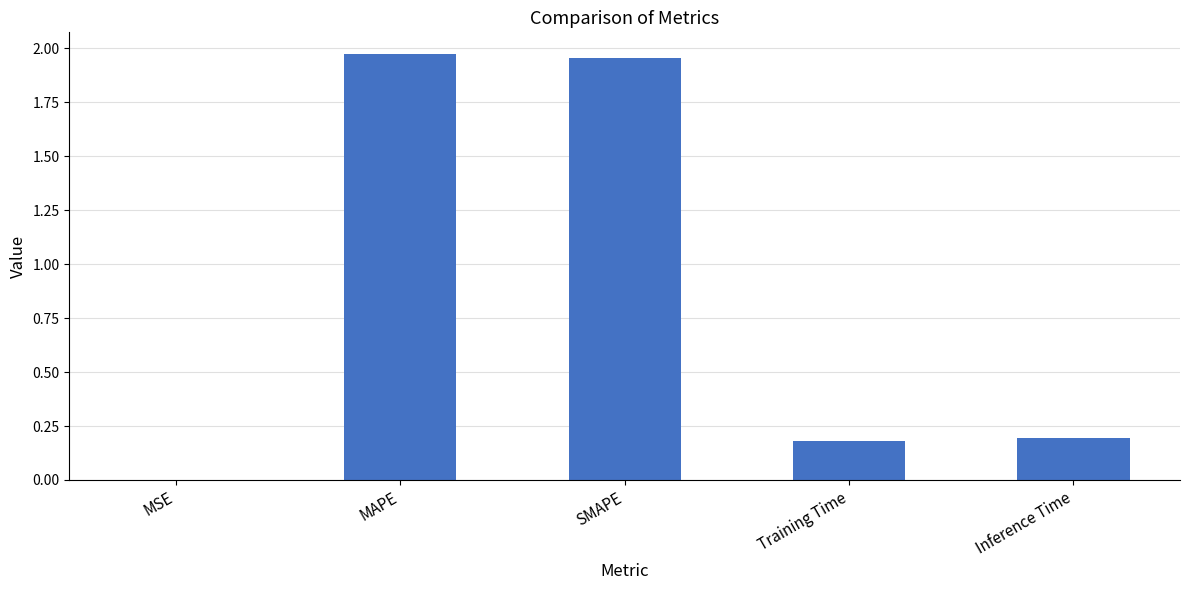

What is the sum of the values at SMAPE and Inference Time?

2.1